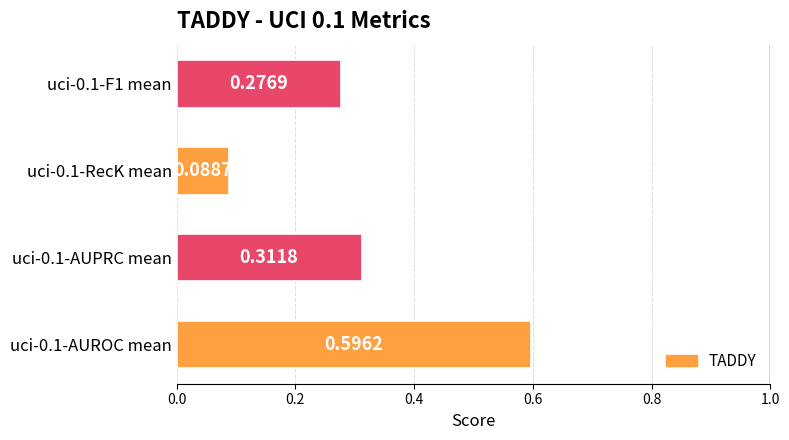

What is the difference between the values at uci-0.1-RecK mean and uci-0.1-AUROC mean?

0.5